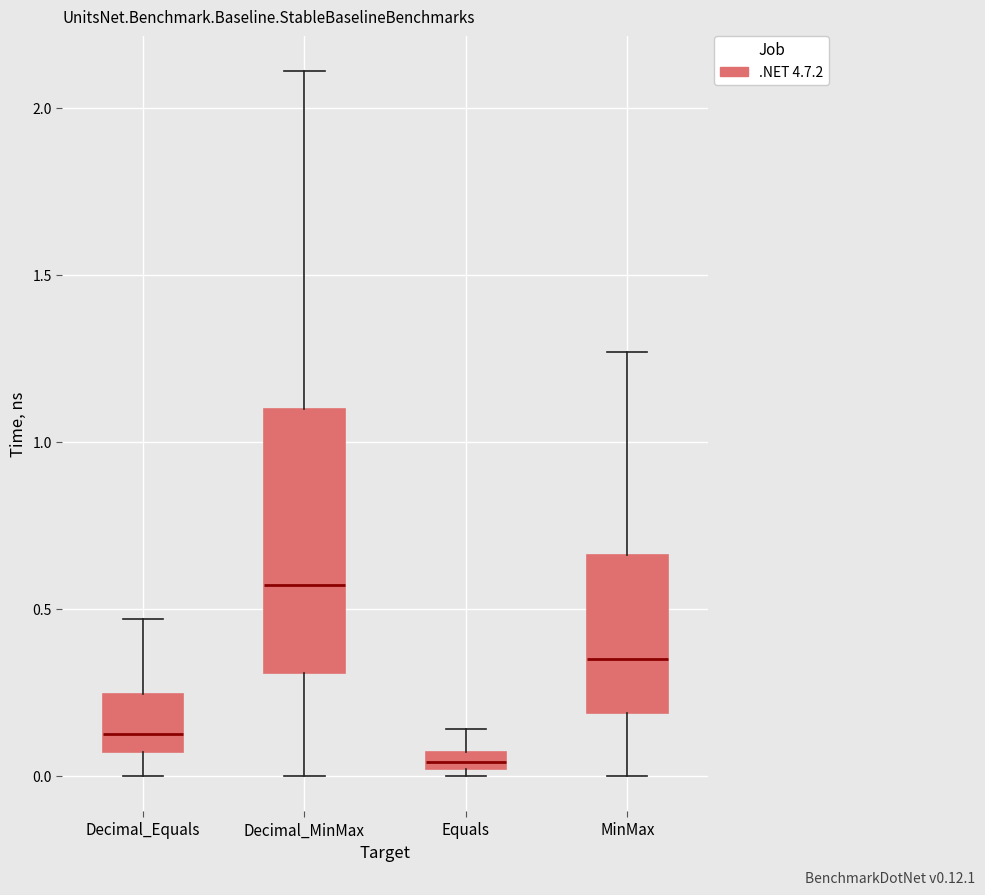

Which box has the highest median line?

Decimal_MinMax